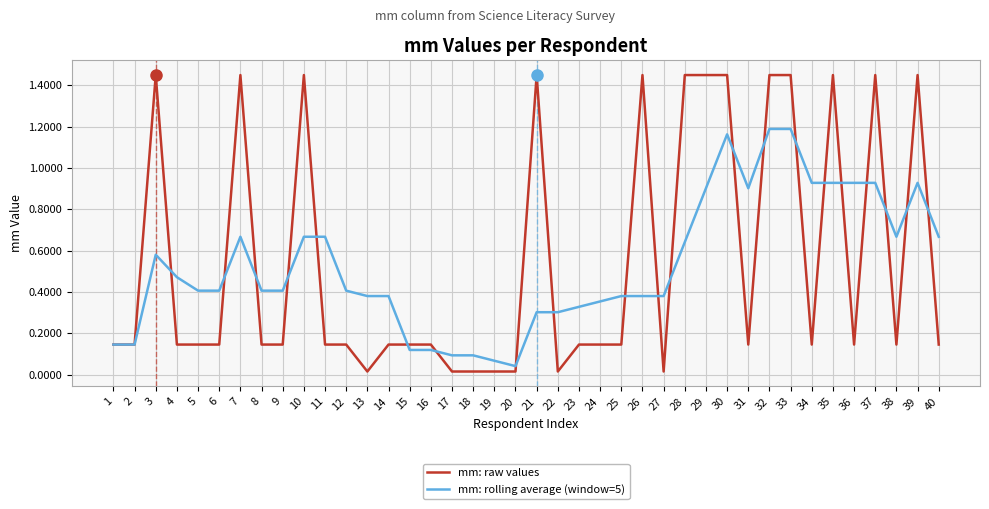

What is the difference between the second highest and minimum values in the mm: rolling average (window=5) series?

1.1